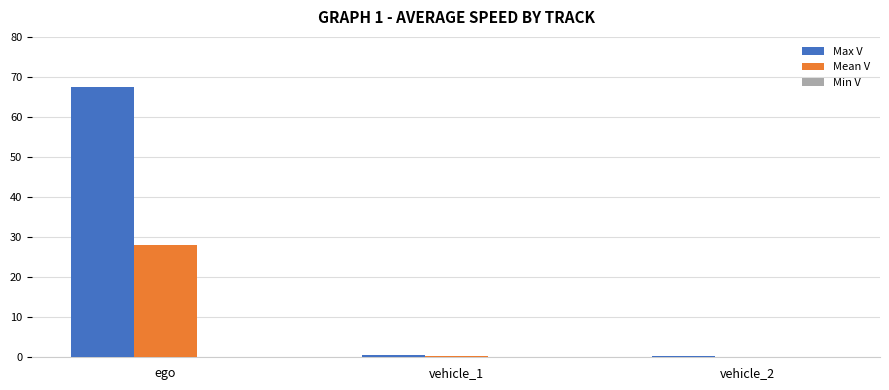

Which series changed the most between ego and vehicle_1?

Max V